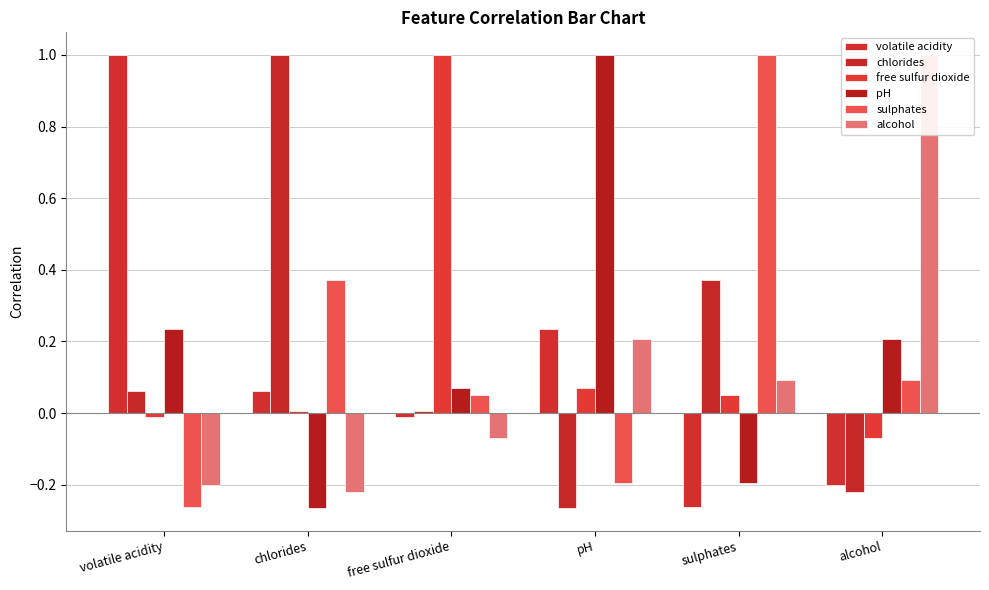

How many bars are there in total?

36